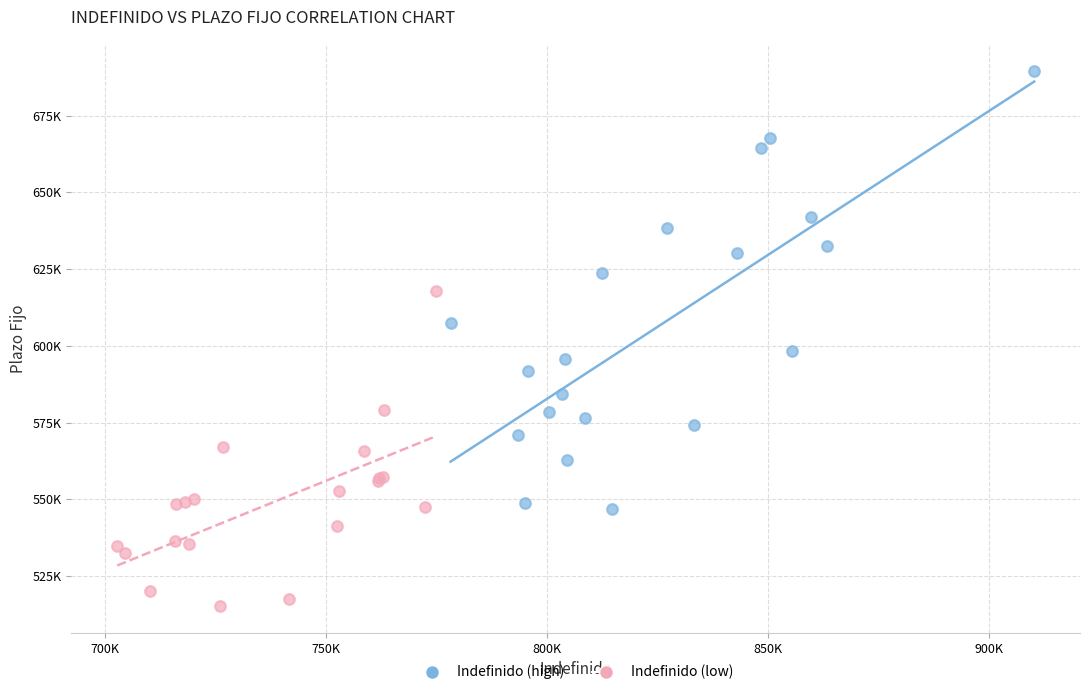

Which series contains the highest Y value?

Indefinido (high)